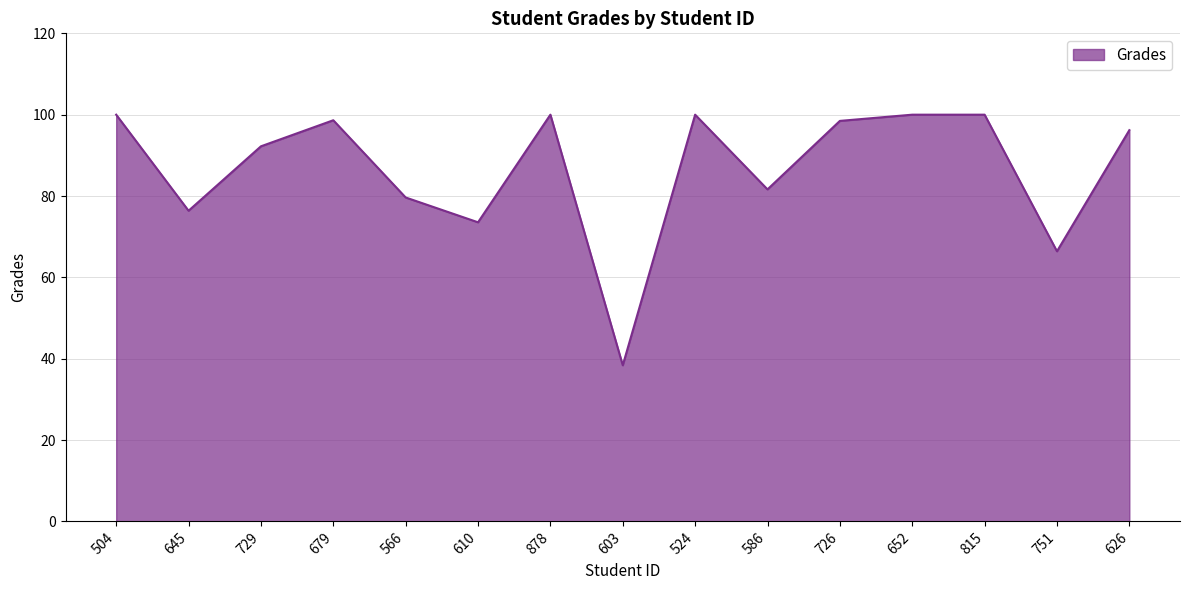

How many lines are shown in the chart?

1